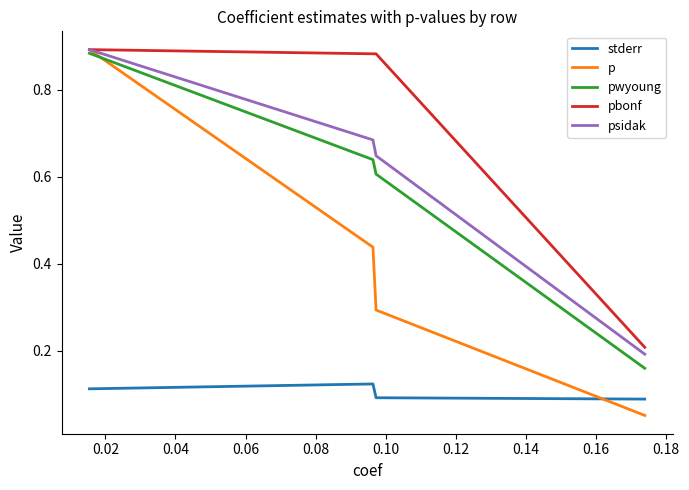

True or false: psidak and stderr cross at least once.

False